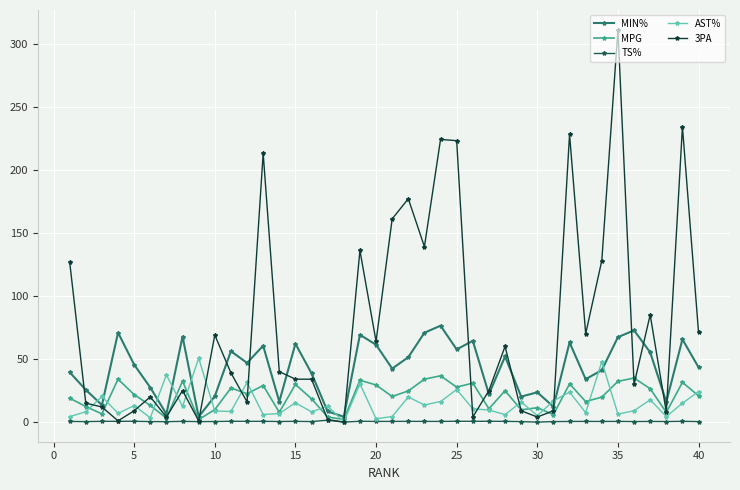

What is the maximum value for 3PA?

311.0